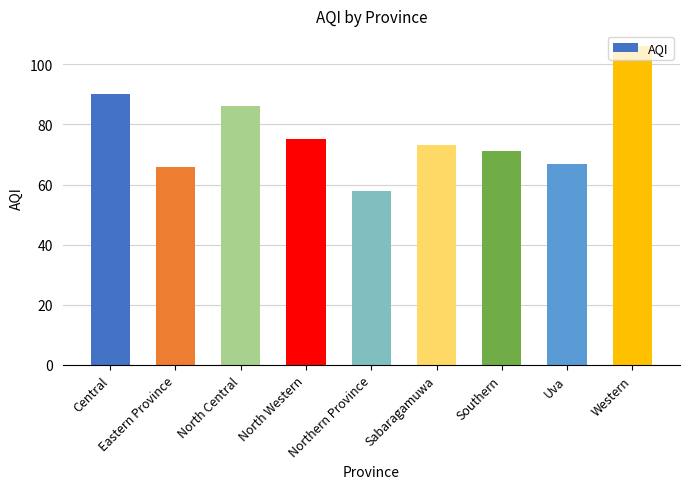

How many distinct data groups are displayed?

1